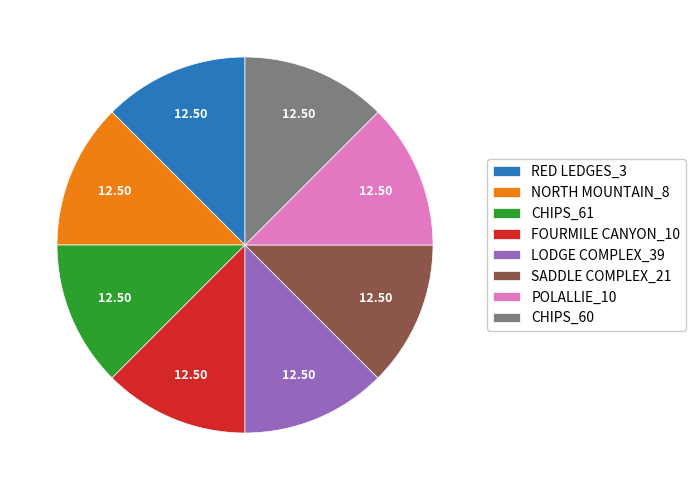

Is there a majority slice in this chart?

No